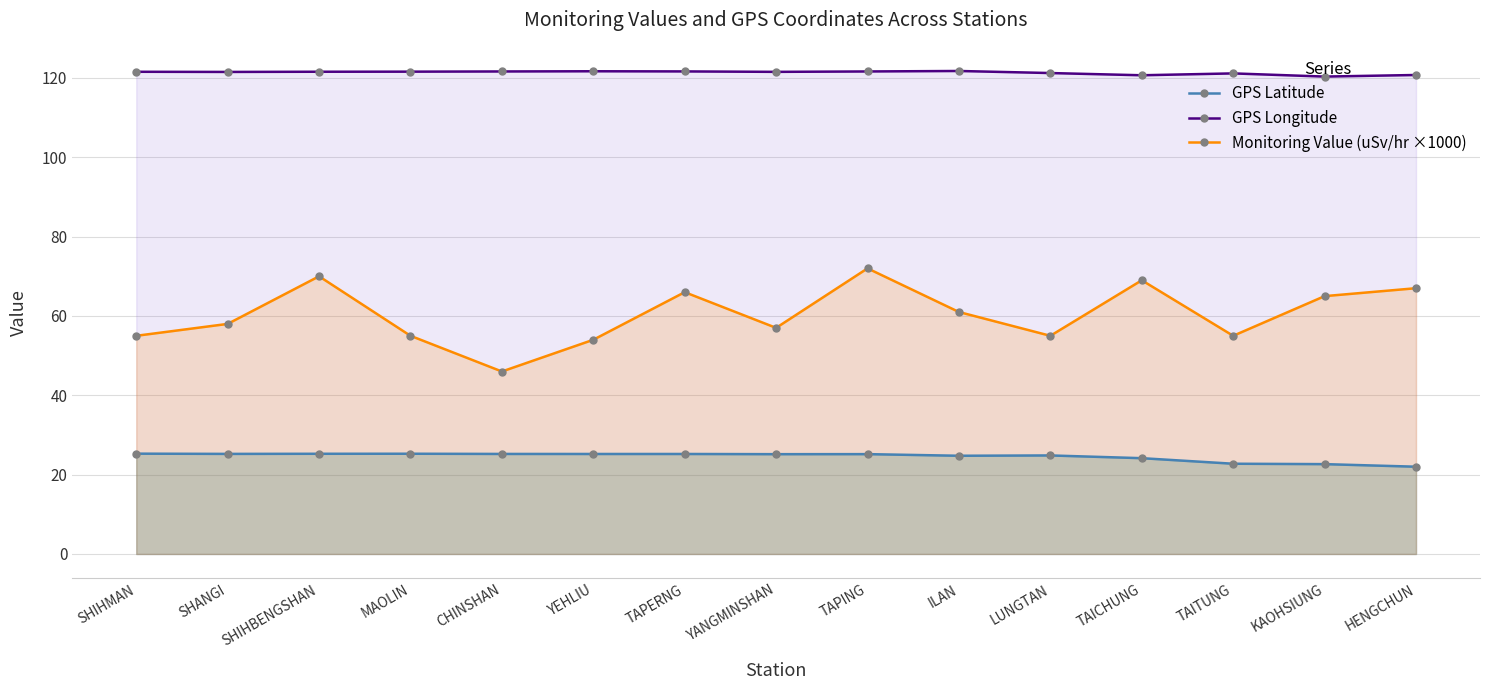

Reading right to left, extract all data points from this chart.

GPS Latitude: HENGCHUN=22.0	KAOHSIUNG=22.6	TAITUNG=22.8	TAICHUNG=24.1	LUNGTAN=24.8	ILAN=24.8	TAPING=25.2	YANGMINSHAN=25.2	TAPERNG=25.2	YEHLIU=25.2	CHINSHAN=25.2	MAOLIN=25.3	SHIHBENGSHAN=25.3	SHANGI=25.2	SHIHMAN=25.3
GPS Longitude: HENGCHUN=120.8	KAOHSIUNG=120.3	TAITUNG=121.2	TAICHUNG=120.7	LUNGTAN=121.2	ILAN=121.8	TAPING=121.6	YANGMINSHAN=121.5	TAPERNG=121.7	YEHLIU=121.7	CHINSHAN=121.6	MAOLIN=121.6	SHIHBENGSHAN=121.6	SHANGI=121.5	SHIHMAN=121.6
Monitoring Value (uSv/hr ×1000): HENGCHUN=67.0	KAOHSIUNG=65.0	TAITUNG=55.0	TAICHUNG=69.0	LUNGTAN=55.0	ILAN=61.0	TAPING=72.0	YANGMINSHAN=57.0	TAPERNG=66.0	YEHLIU=54.0	CHINSHAN=46.0	MAOLIN=55.0	SHIHBENGSHAN=70.0	SHANGI=58.0	SHIHMAN=55.0